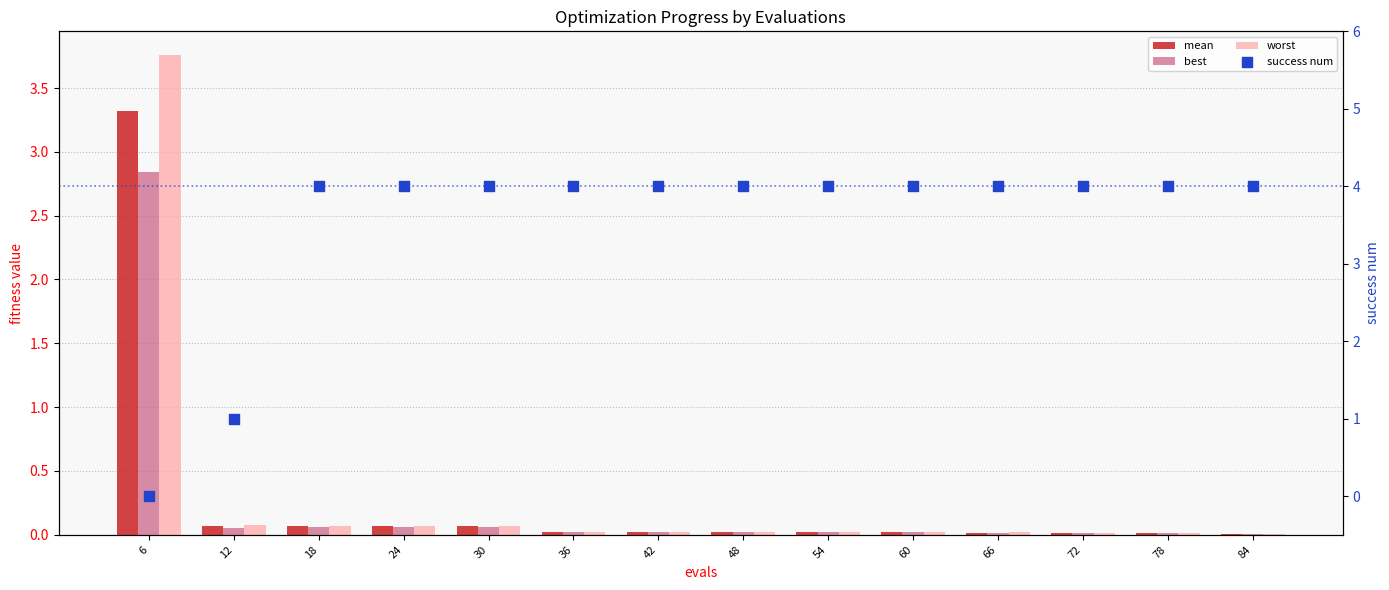

Which series has the largest Y range (max minus min)?

success num